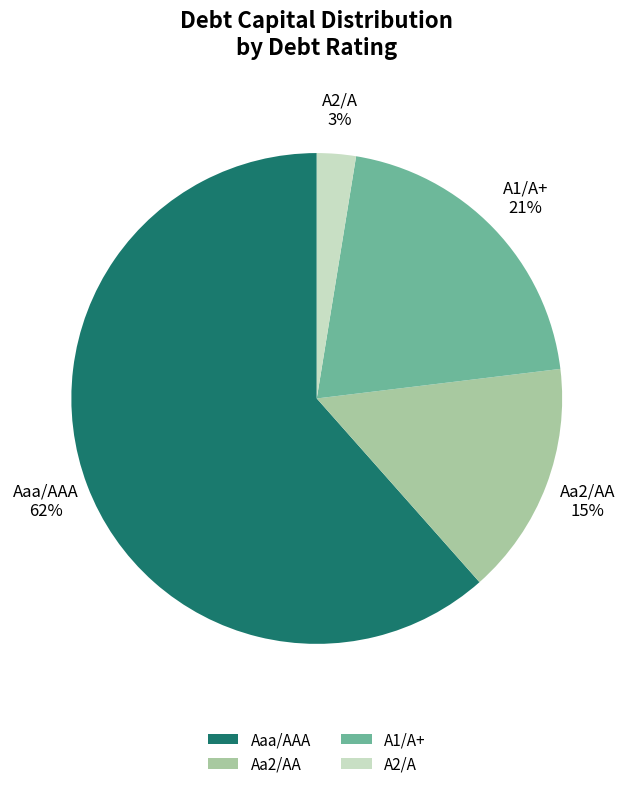

To the nearest percent, what is the difference between the Aaa/AAA and A1/A+ slice percentages?

41%